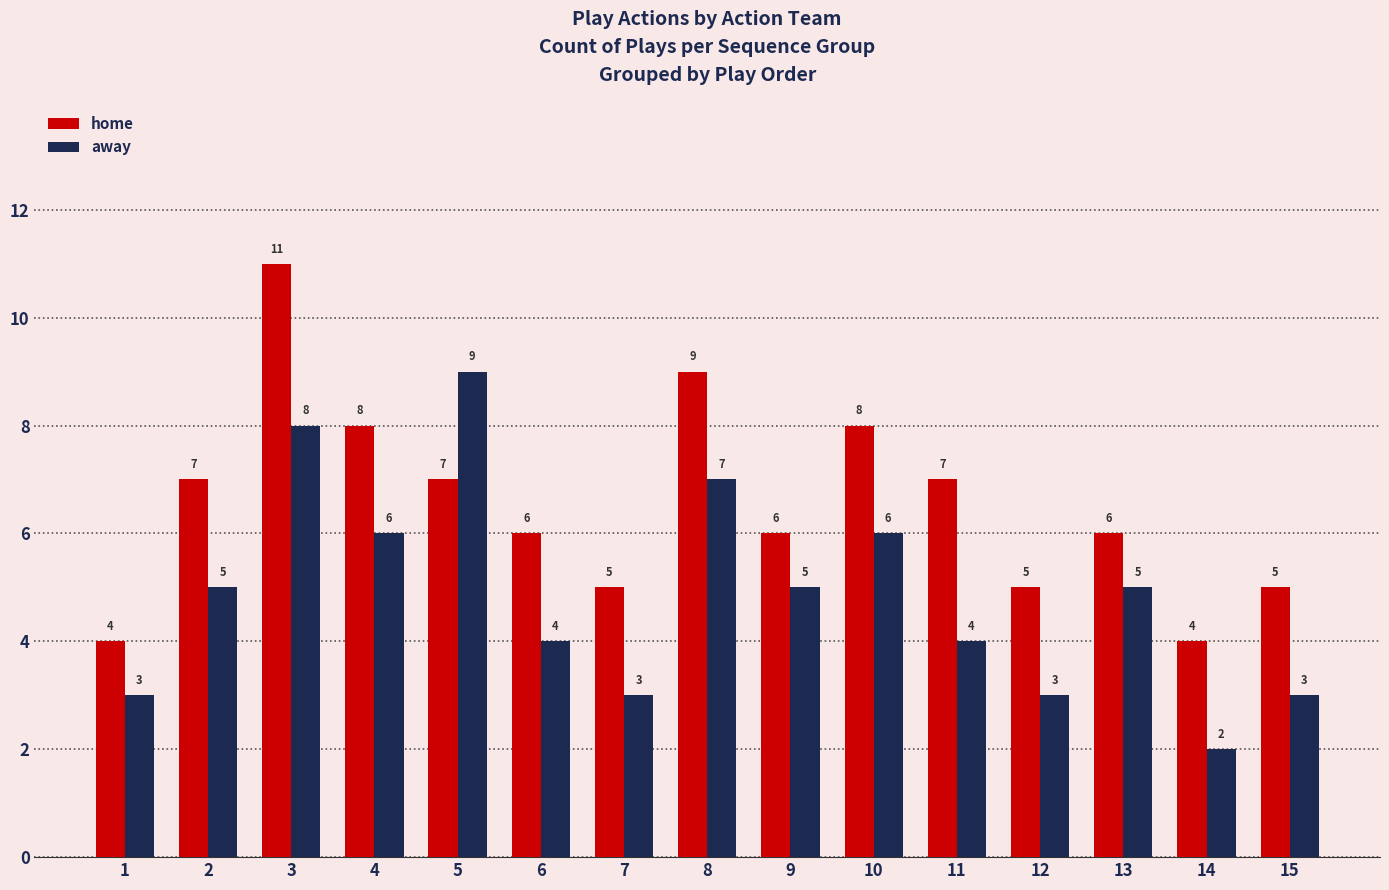

What are all the series names shown in the legend?

home, away